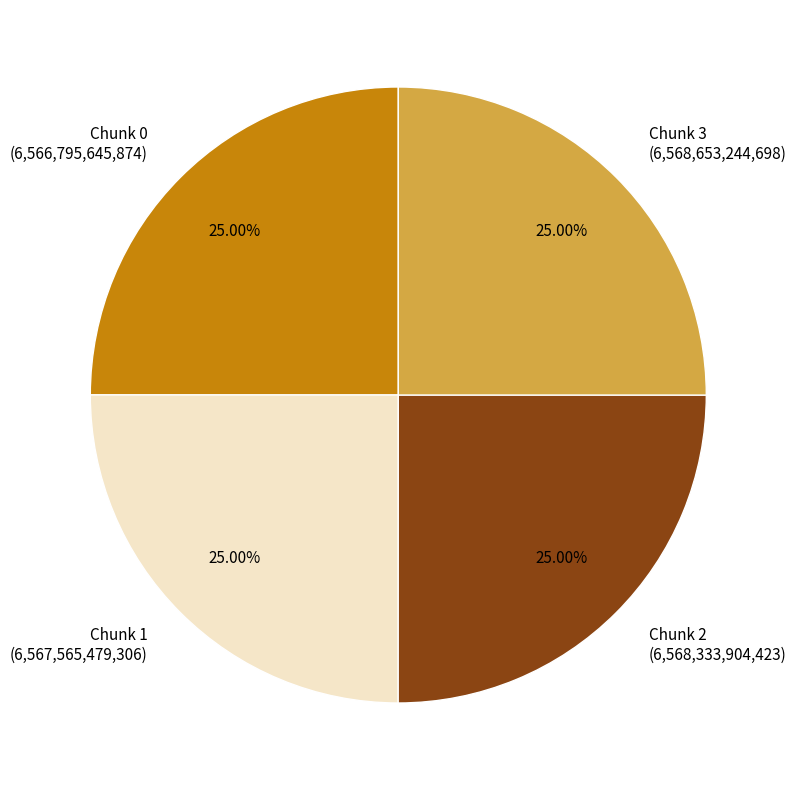

What is the ratio of the value at Chunk 2 (6,568,333,904,423) to the value at Chunk 1 (6,567,565,479,306)?

1.0